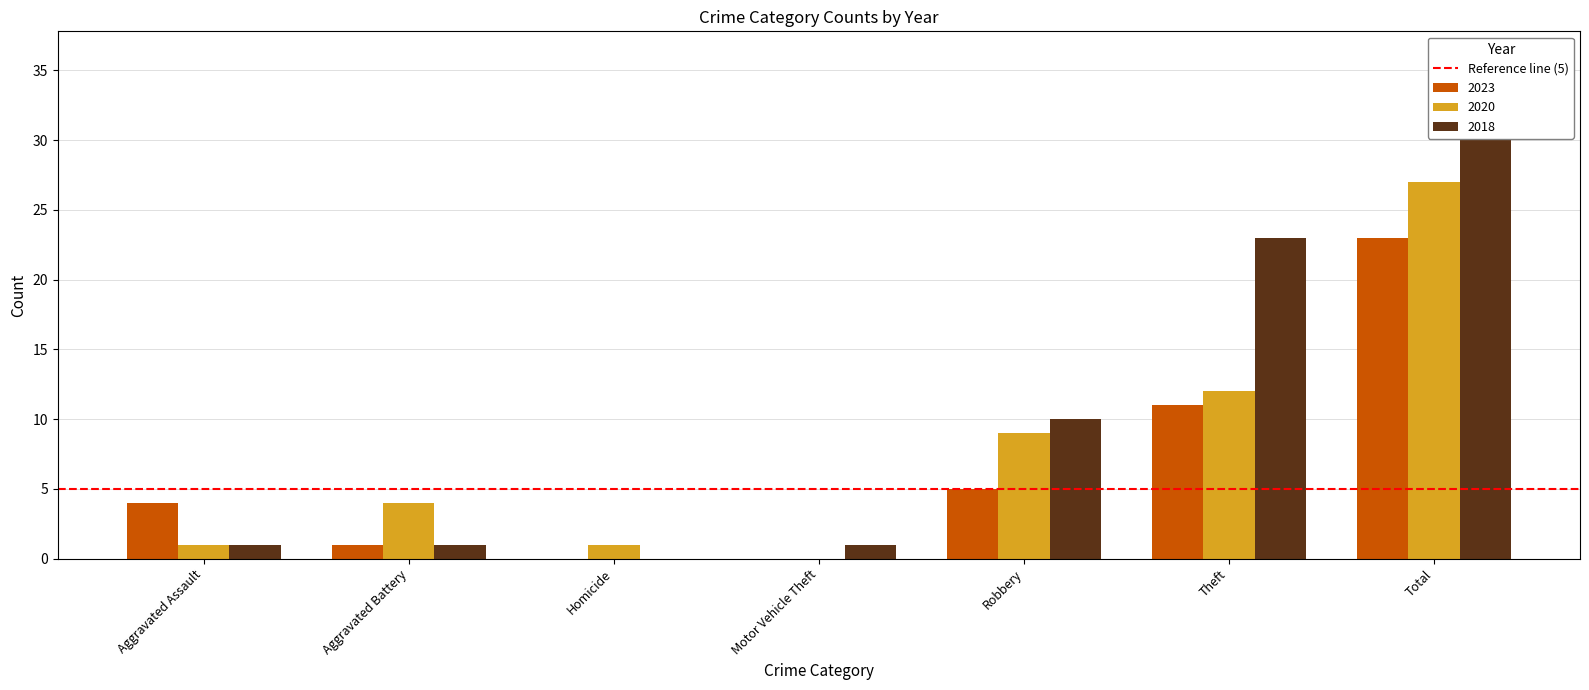

How many groups of bars are there?

7